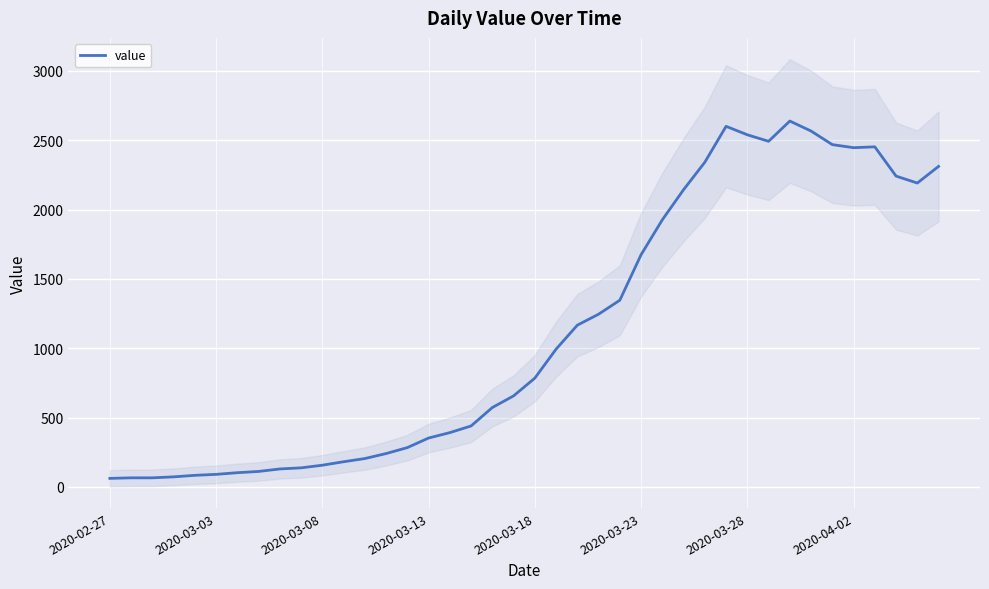

What is the difference between the maximum and minimum values?

2577